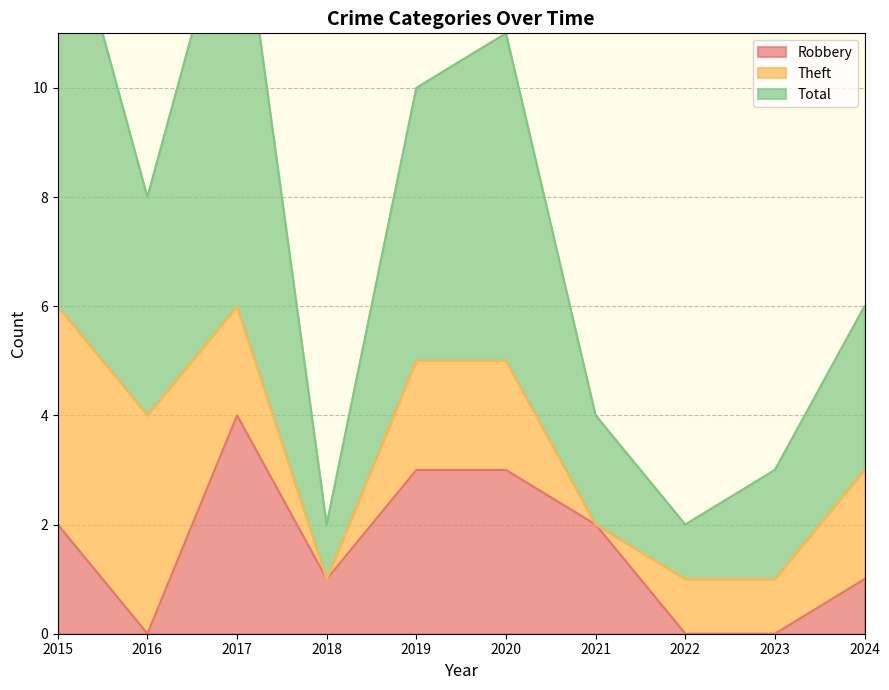

Rank the categories by Robbery value from lowest to highest.

2016, 2022, 2023, 2018, 2024, 2015, 2021, 2019, 2020, 2017